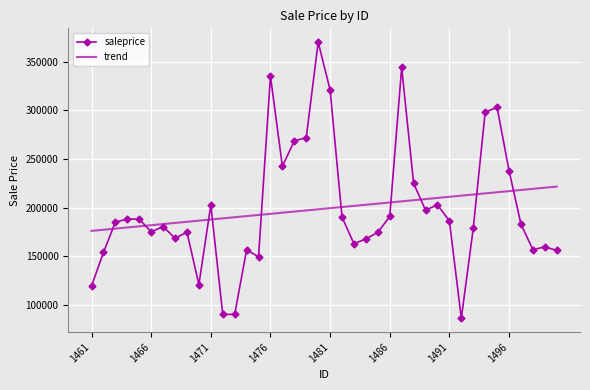

Which series has the widest spread of values?

saleprice